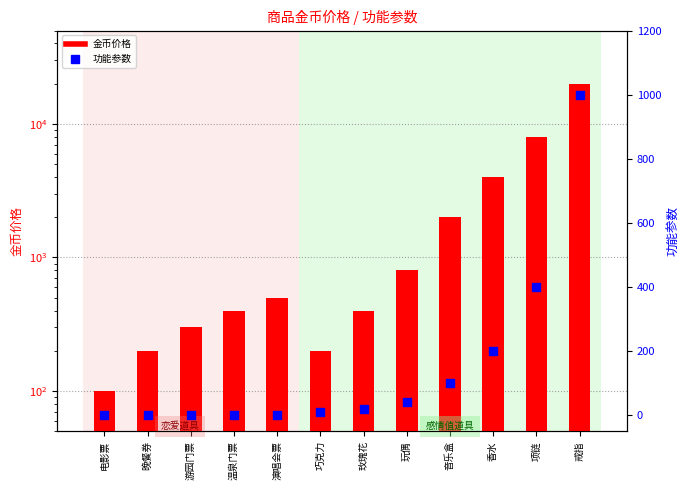

Which series has the largest total across all categories?

金币价格